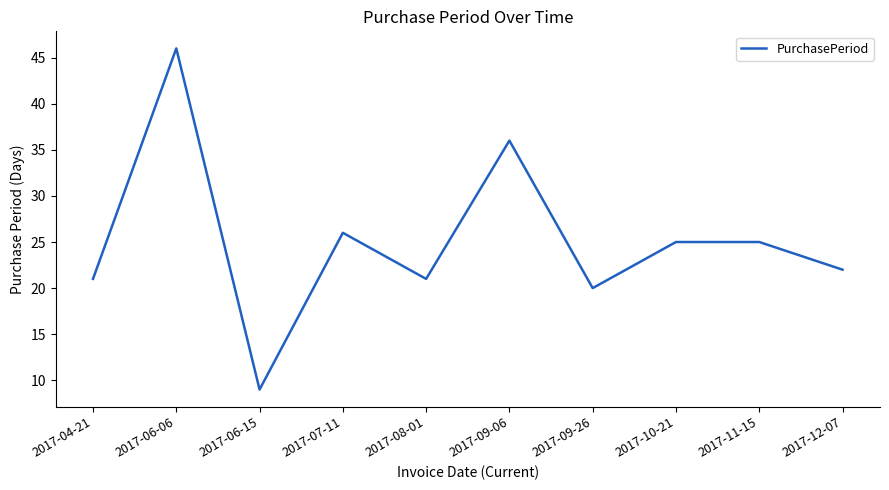

Where does the data first go above 25?

2017-06-06